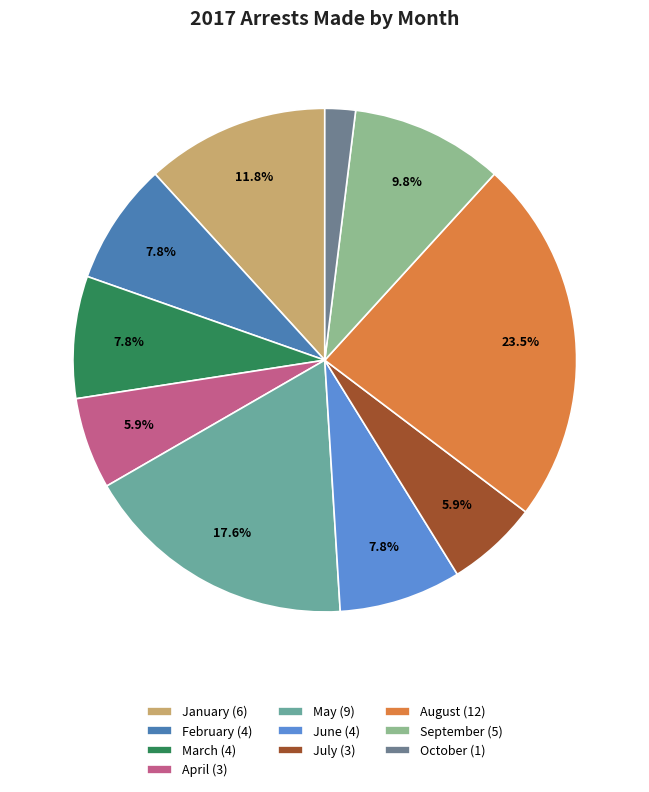

To the nearest percent, what is the average slice percentage?

10%